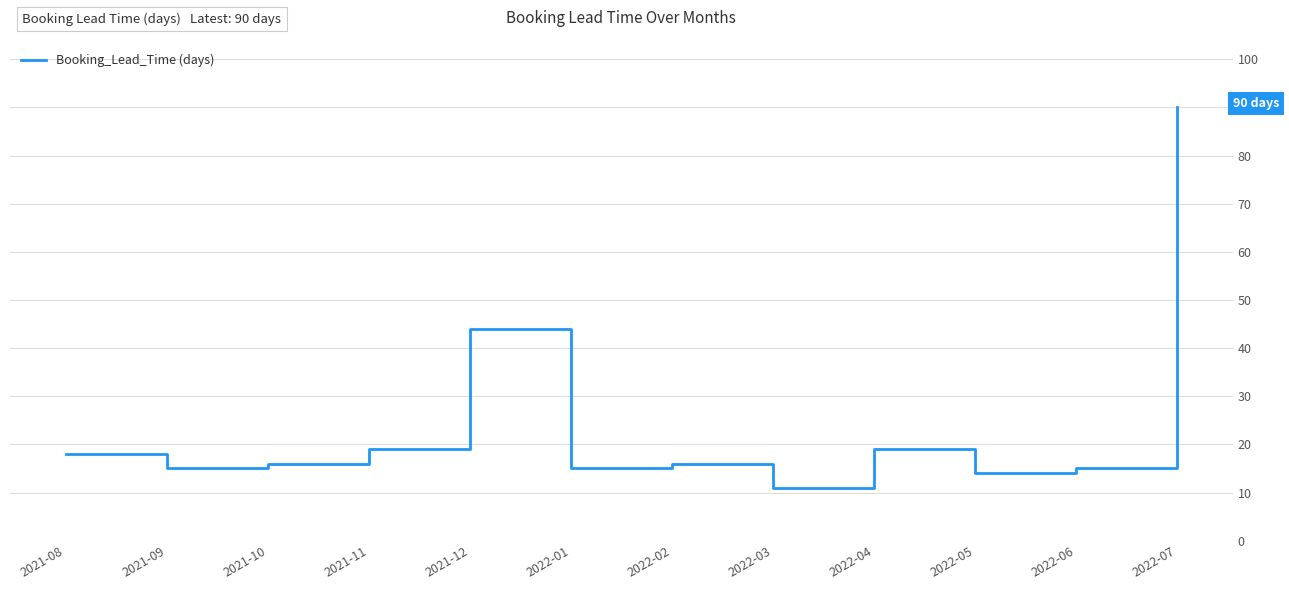

Approximately how many times larger is the value at 2022-04 compared to 2021-09?

1.3